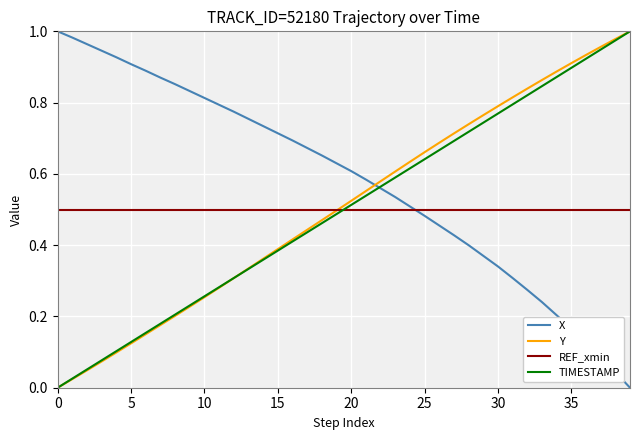

Which series has the largest total across all categories?

X